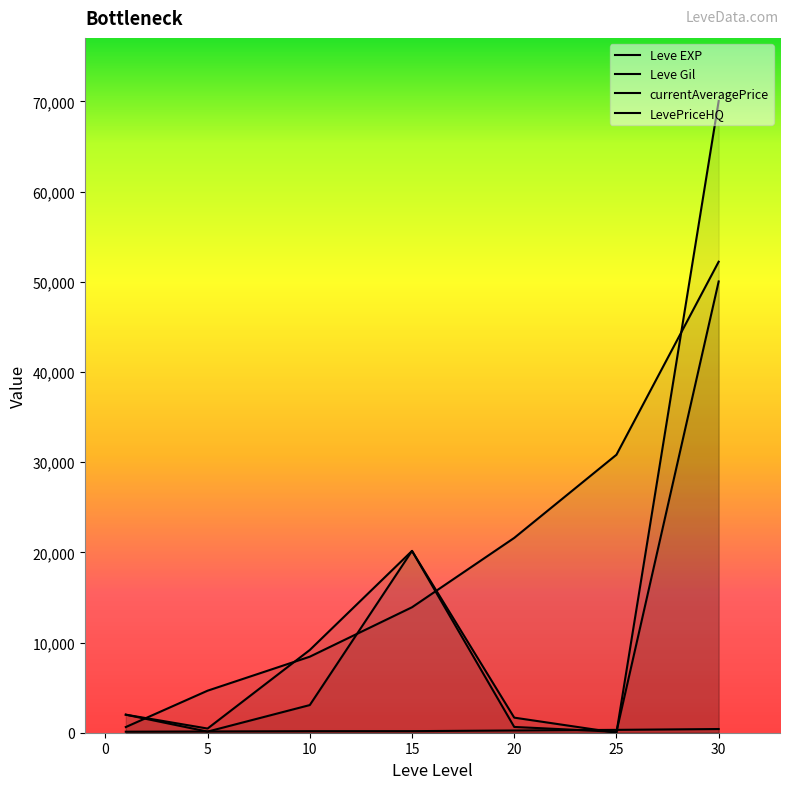

How many intersections are there between Leve EXP and currentAveragePrice?

3